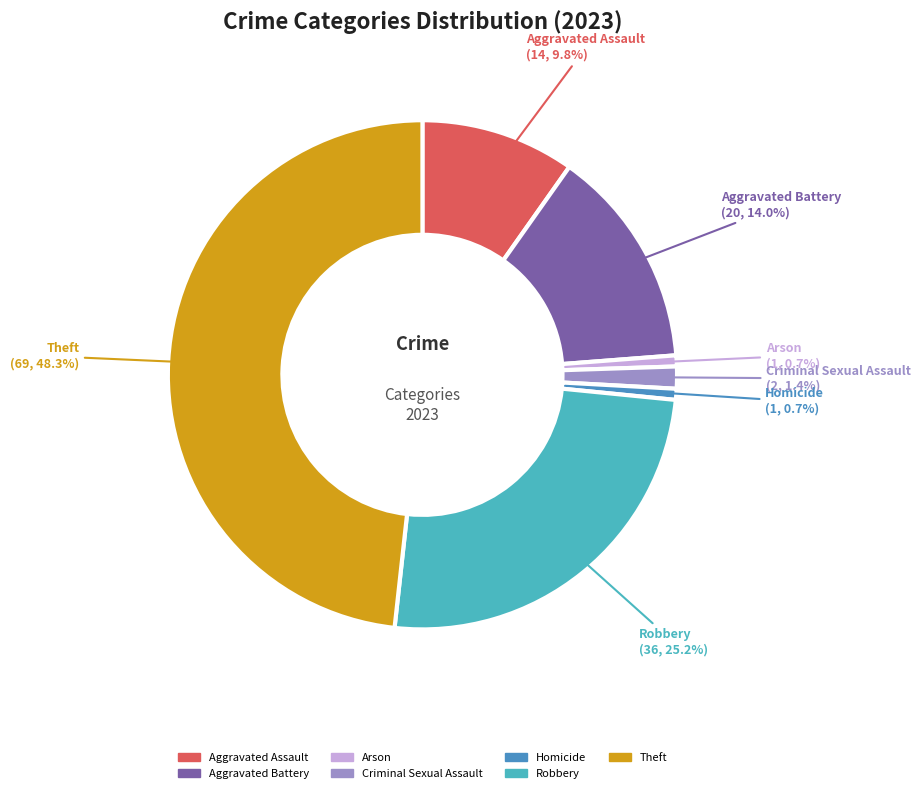

Count the number of slices in the pie.

7